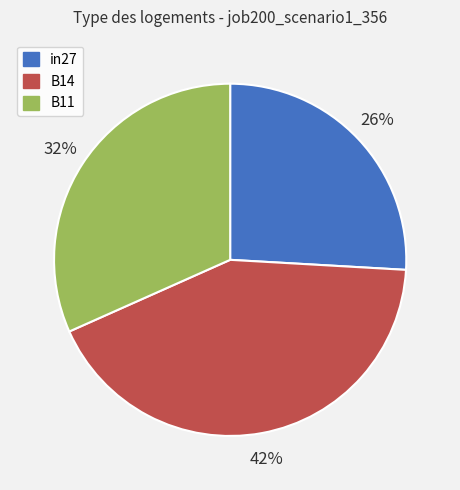

Combined, do in27 and B11 account for over 50%?

Yes